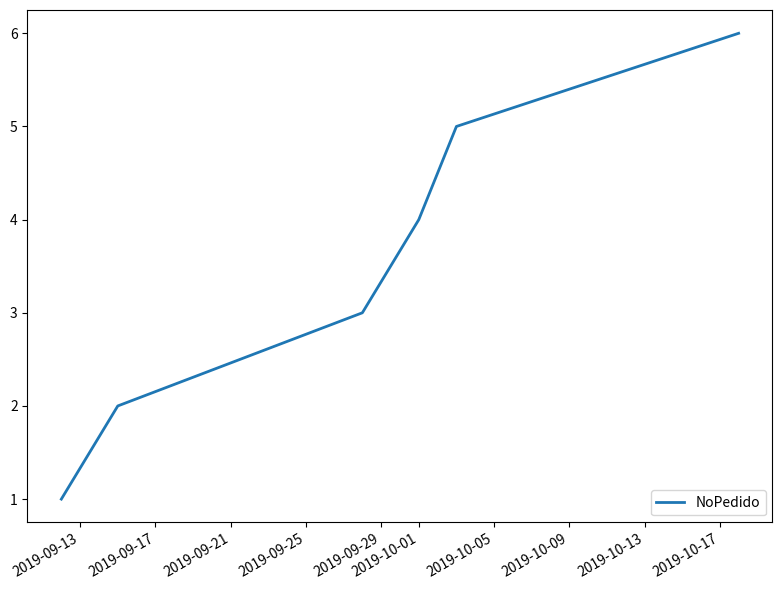

True or false: there are more than 2 points higher than both neighbors.

False